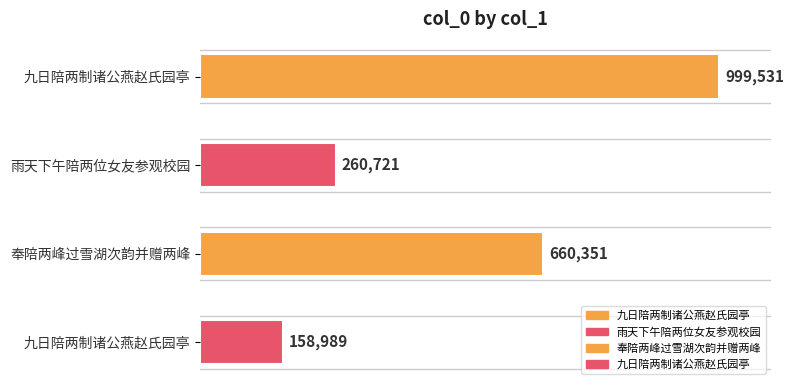

What is the change in value from 九日陪两制诸公燕赵氏园亭 to 九日陪两制诸公燕赵氏园亭?

-840542